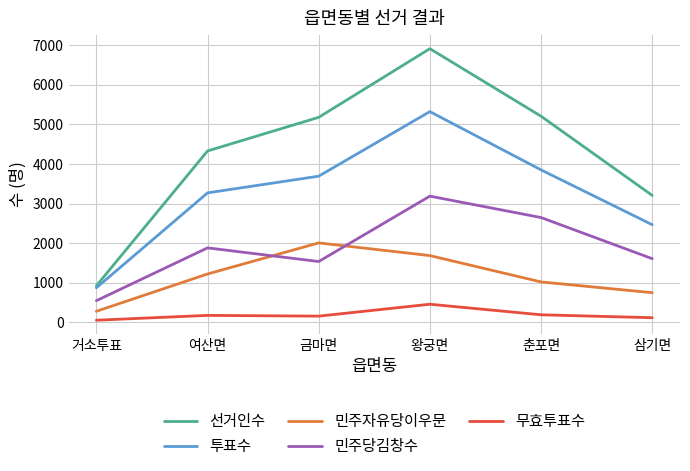

What is the total value across all series at 춘포면?

12910